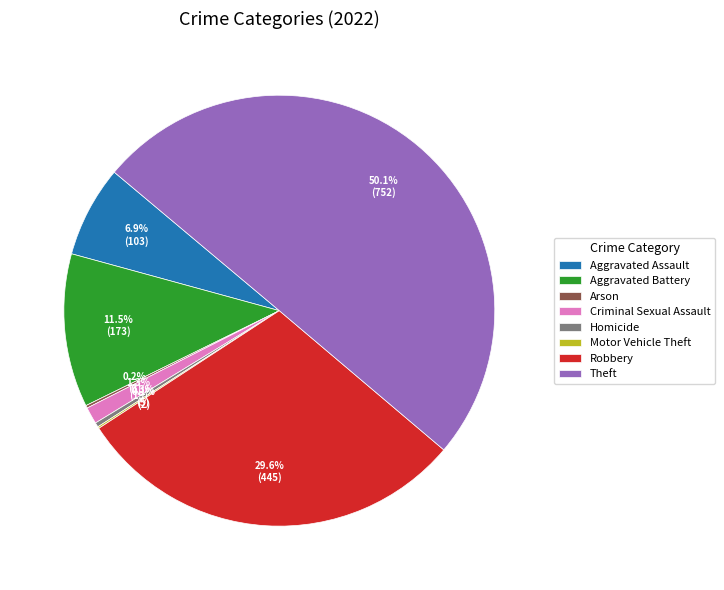

What is the largest slice in the pie chart?

Theft